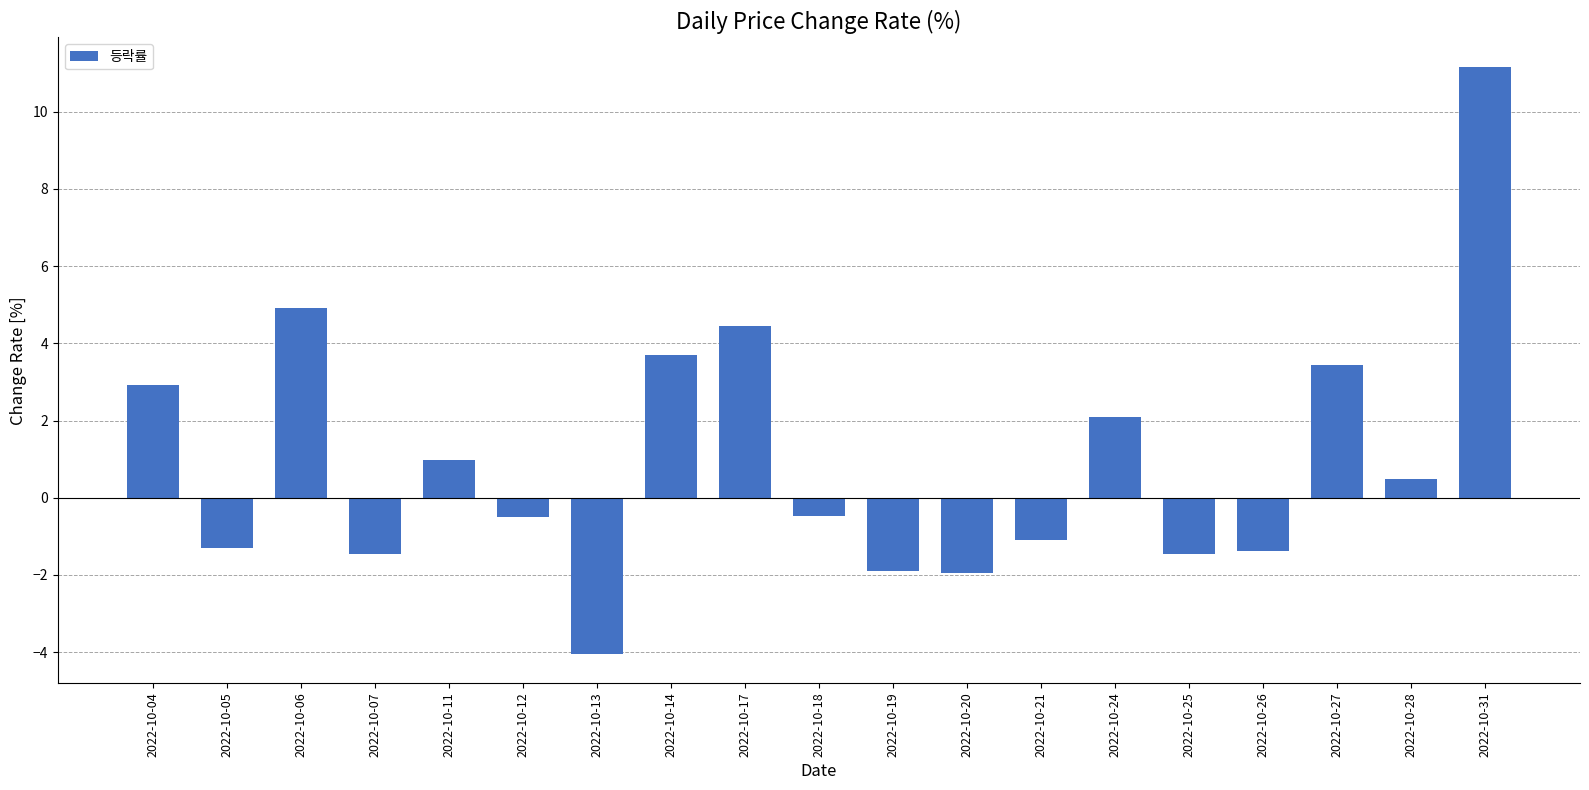

Reading left to right, extract all data points from this chart.

2022-10-04=2.9	2022-10-05=-1.3	2022-10-06=4.9	2022-10-07=-1.5	2022-10-11=1.0	2022-10-12=-0.5	2022-10-13=-4.0	2022-10-14=3.7	2022-10-17=4.5	2022-10-18=-0.5	2022-10-19=-1.9	2022-10-20=-1.9	2022-10-21=-1.1	2022-10-24=2.1	2022-10-25=-1.5	2022-10-26=-1.4	2022-10-27=3.4	2022-10-28=0.5	2022-10-31=11.2